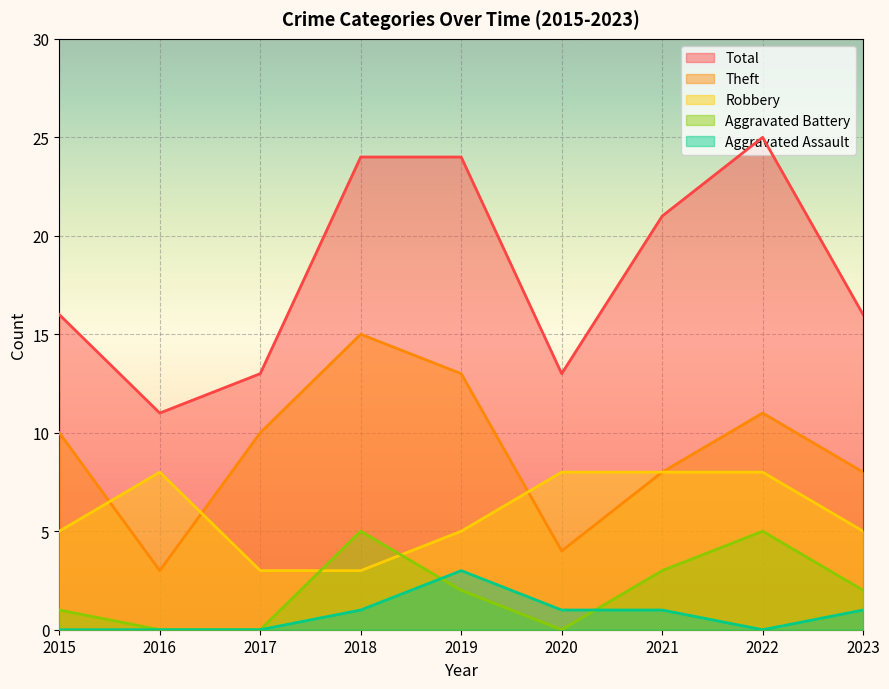

Which category has the lowest value across all series?

2016